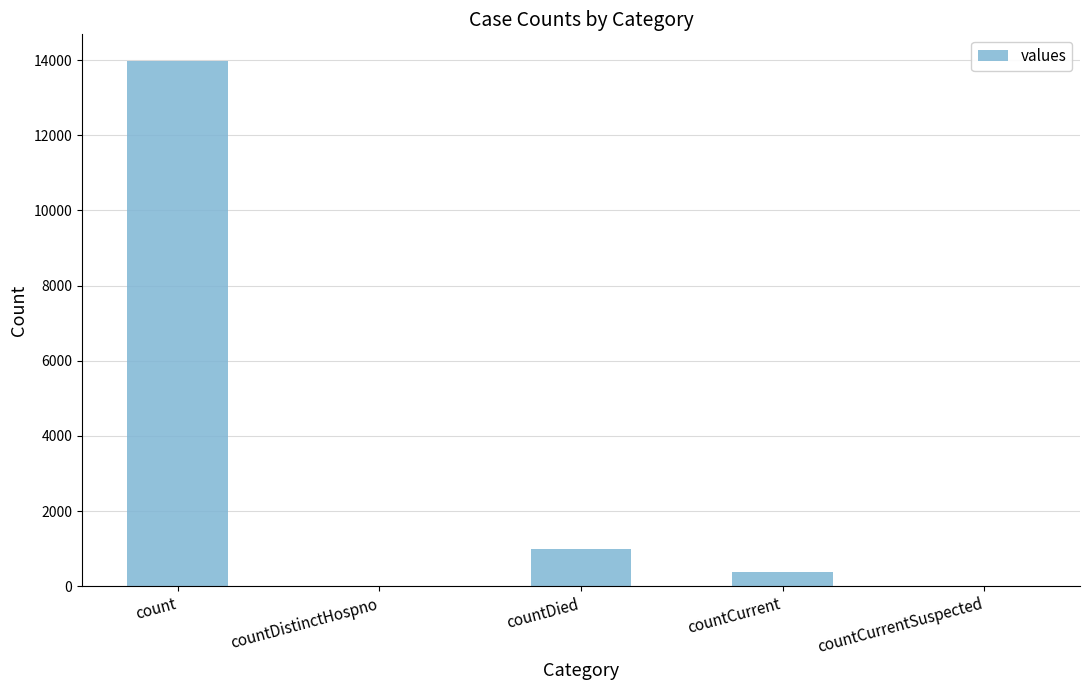

What is the sum of the values at countCurrent and count?

14357